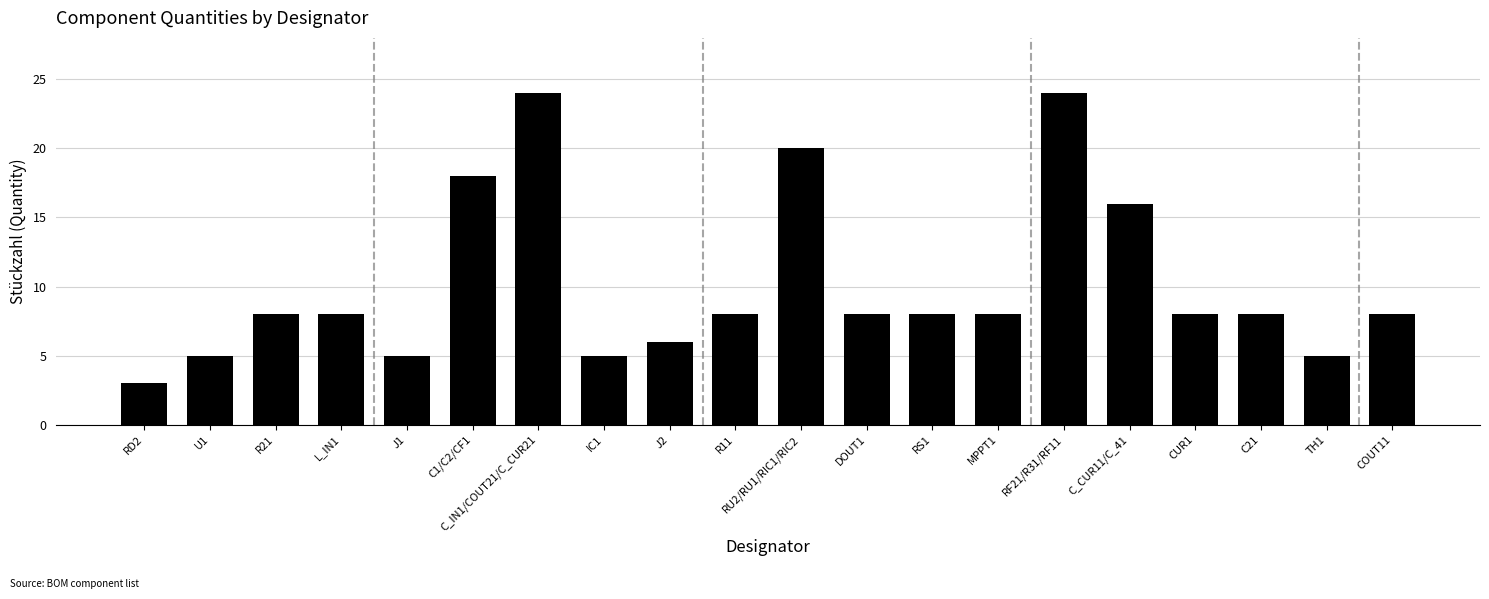

Reading left to right, extract all data points from this chart.

RD2=3	U1=5	R21=8	L_IN1=8	J1=5	C1/C2/CF1=18	C_IN1/COUT21/C_CUR21=24	IC1=5	J2=6	R11=8	RU2/RU1/RIC1/RIC2=20	DOUT1=8	RS1=8	MPPT1=8	RF21/R31/RF11=24	C_CUR11/C_41=16	CUR1=8	C21=8	TH1=5	COUT11=8